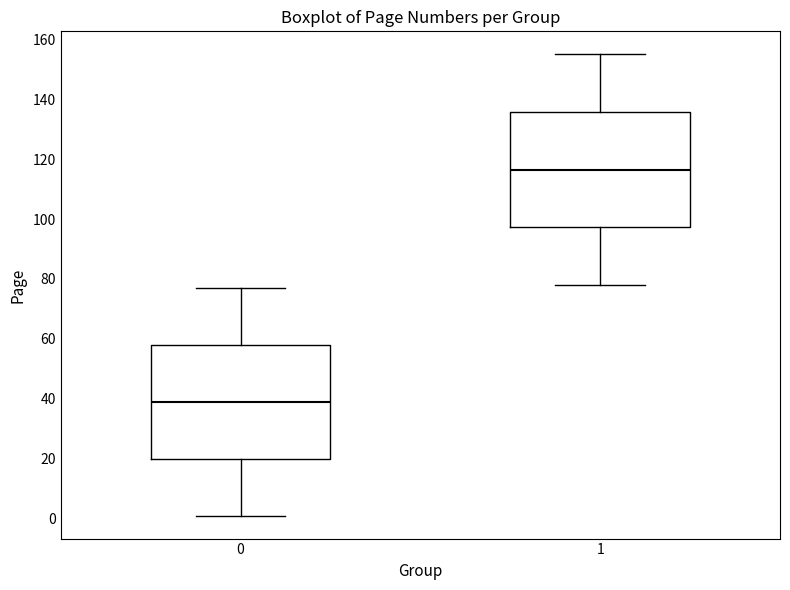

Which box has the highest median line?

1